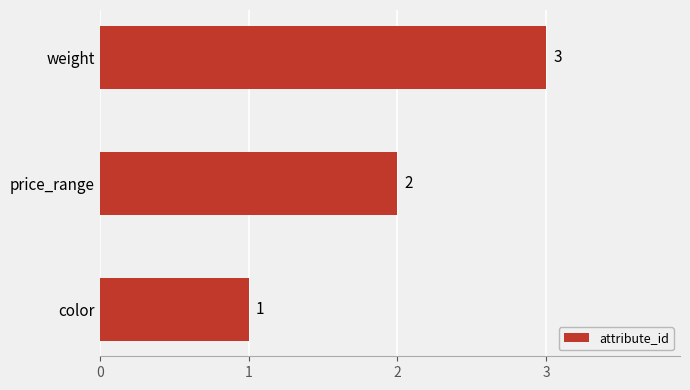

Does the chart contain stacked bars?

No